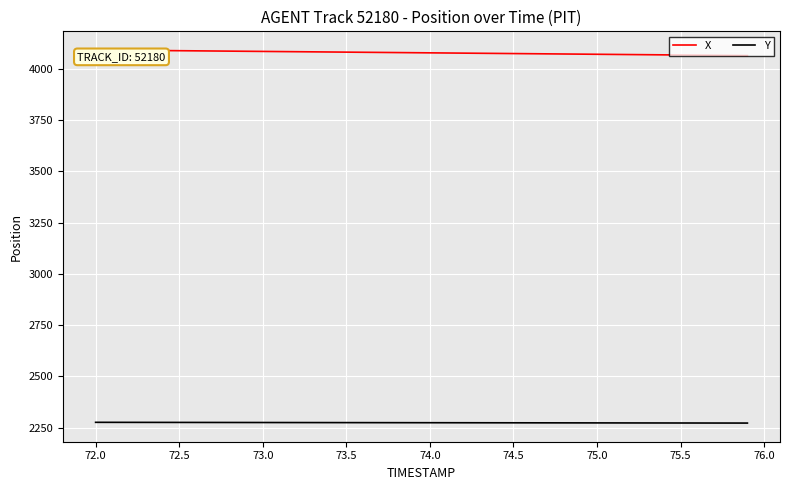

Rank the series by their average value, from highest to lowest.

X, Y